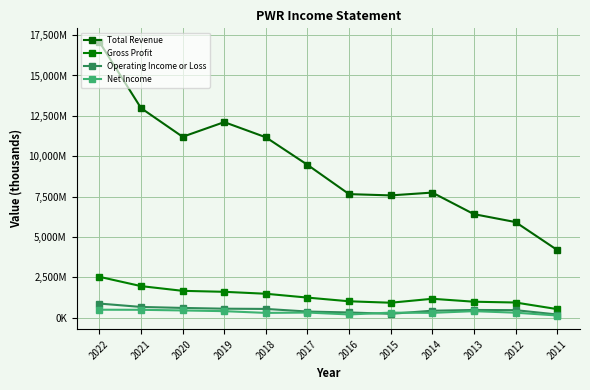

What is the value of the Total Revenue point at the 12th from the left?

4193800